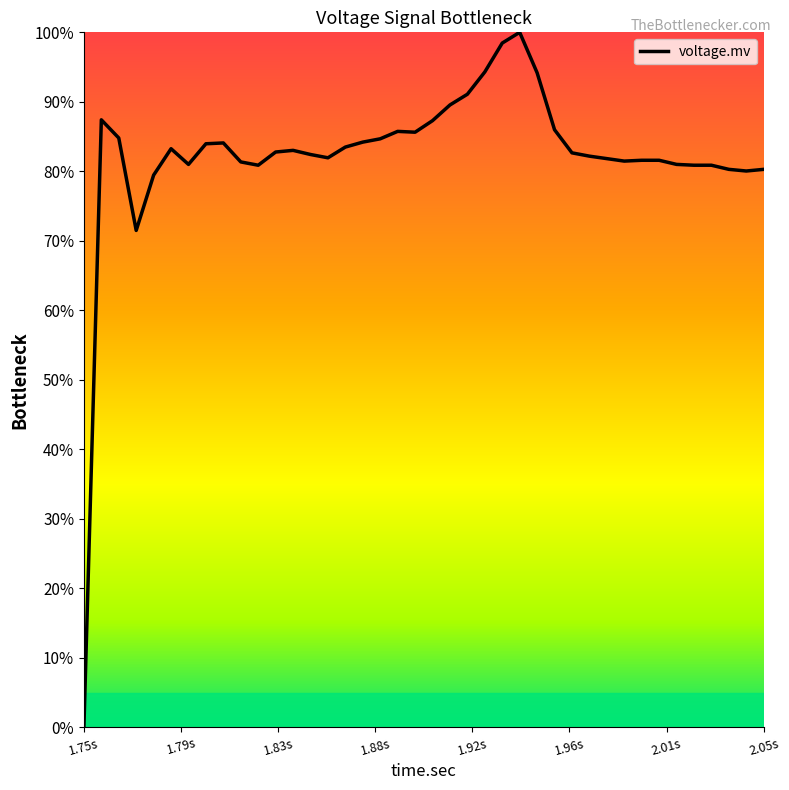

What is the maximum value shown in the chart?

100.0